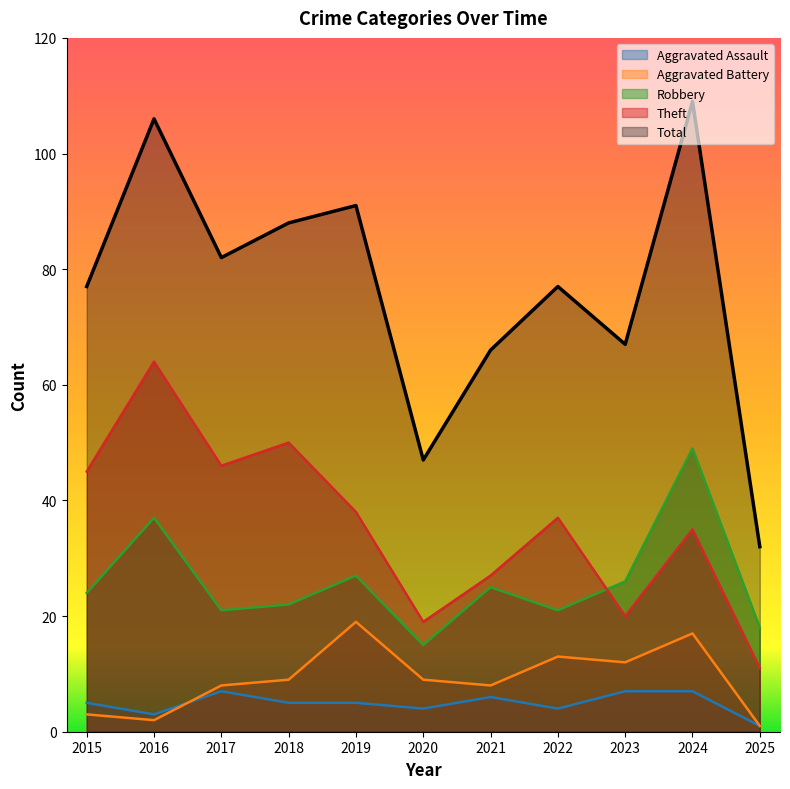

How many series are shown in this chart?

5